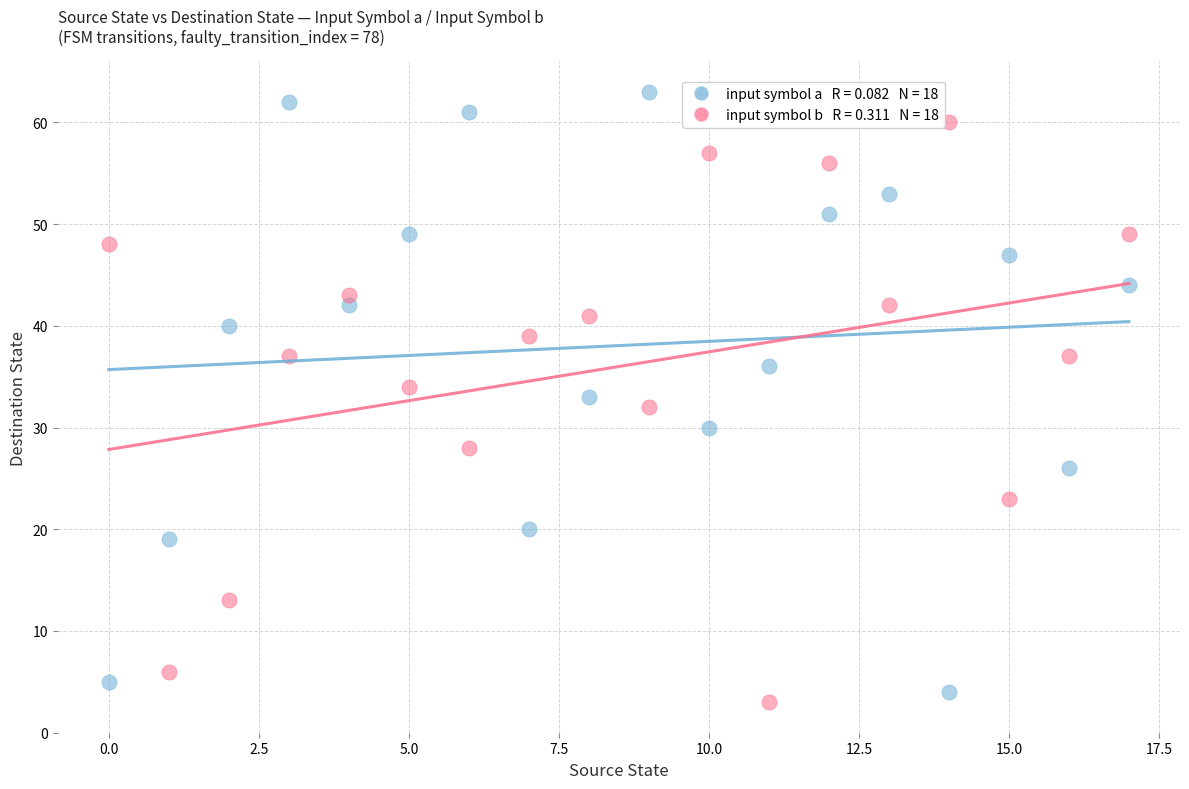

Across all data points, what is the range of Y values (max minus min)?

60